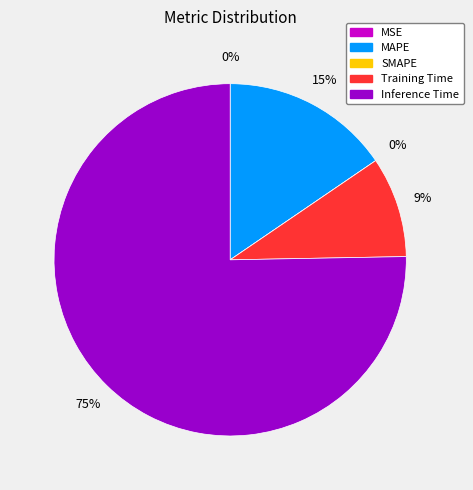

How many slices are in this pie chart?

5